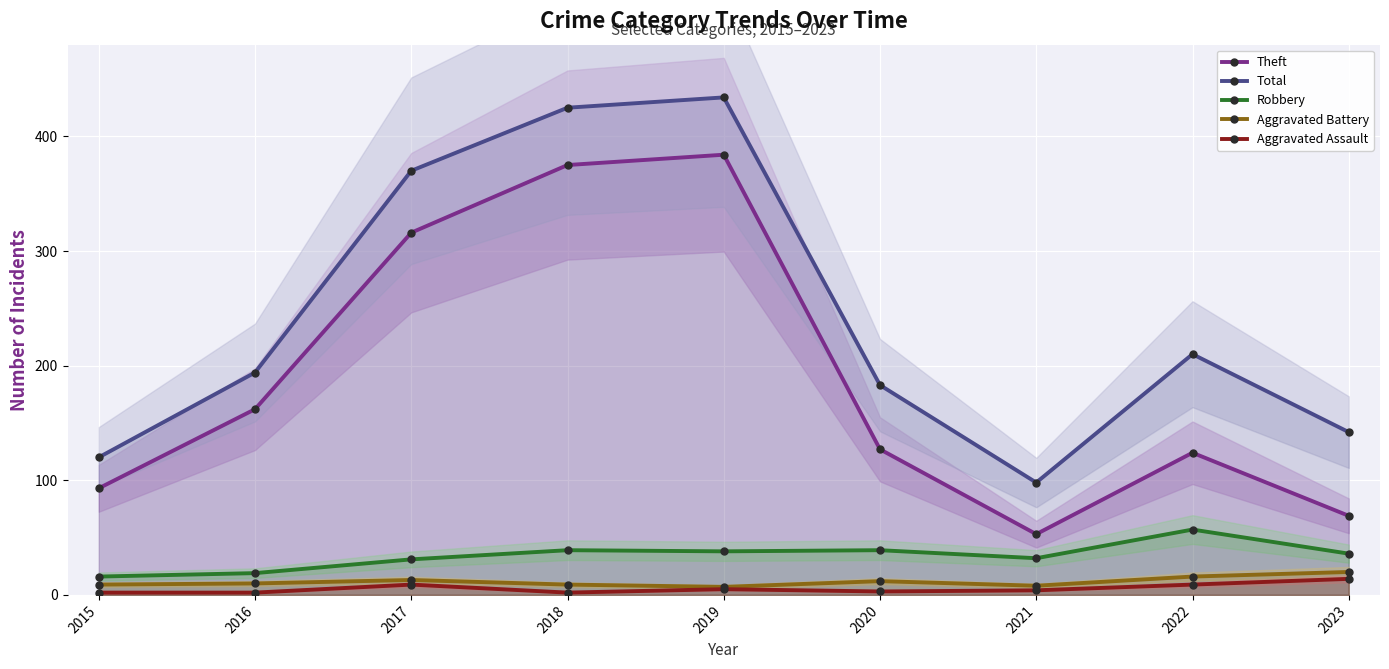

What are all the series names shown in the legend?

Theft, Total, Robbery, Aggravated Battery, Aggravated Assault